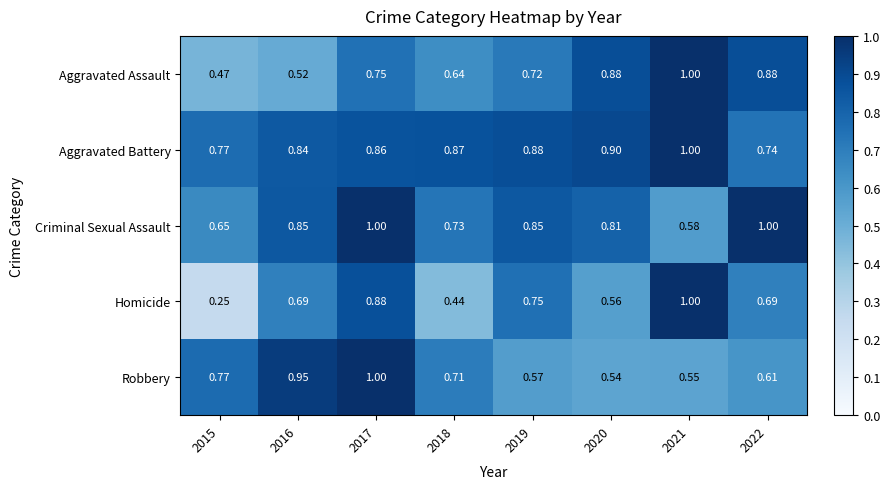

How many distinct data groups are displayed?

5